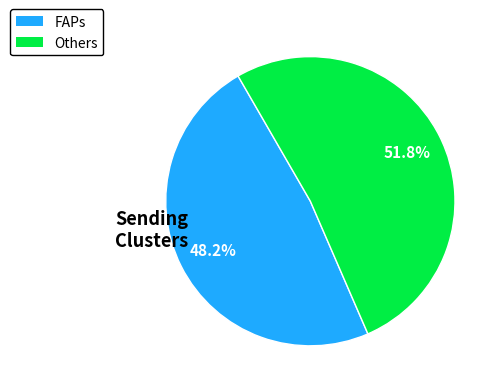

Is there a majority slice in this chart?

Yes